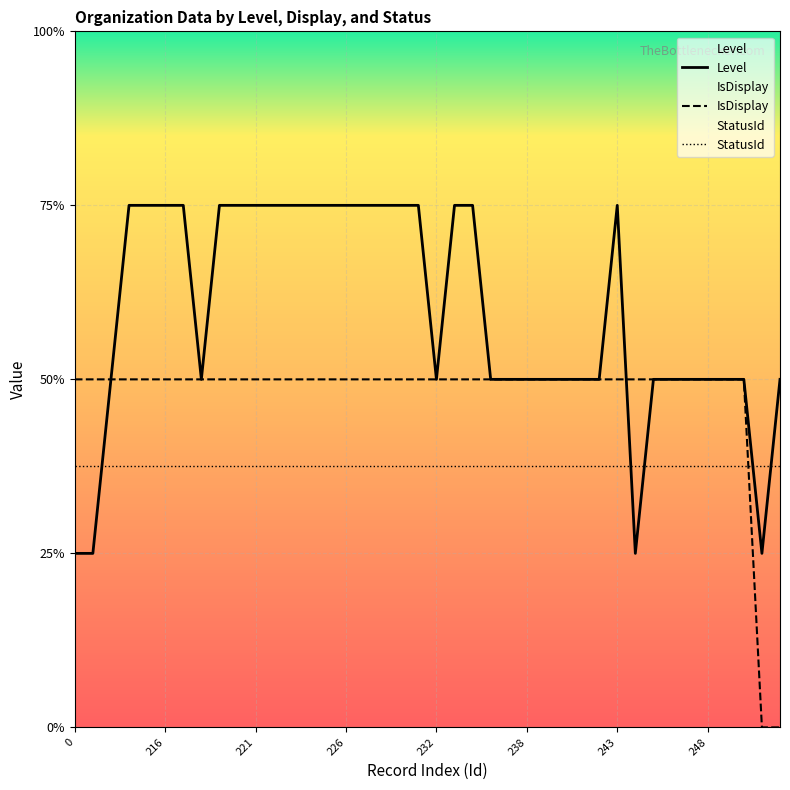

Which series ends up on top after the final intersection of StatusId and Level?

Level